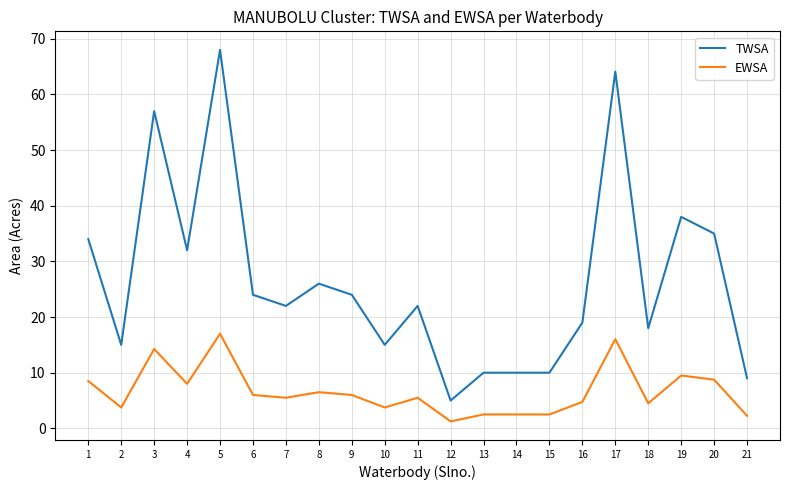

List the series in order of their peak value, highest first.

TWSA, EWSA